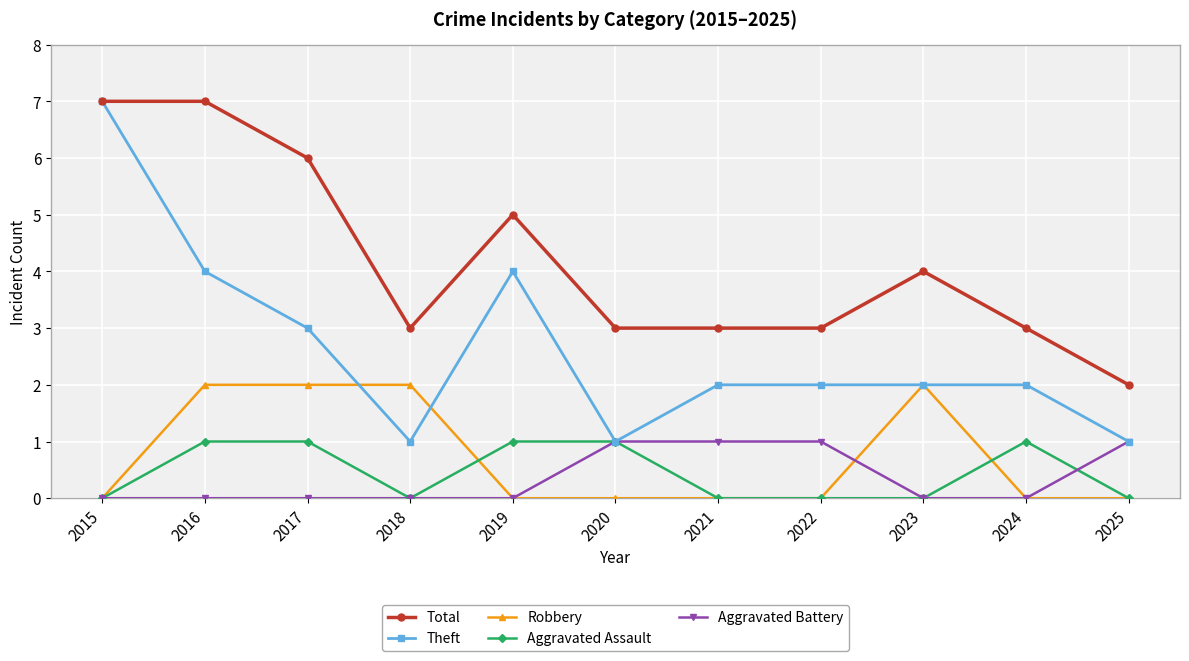

What is the difference between the maximum and second lowest values in the Aggravated Assault series?

1